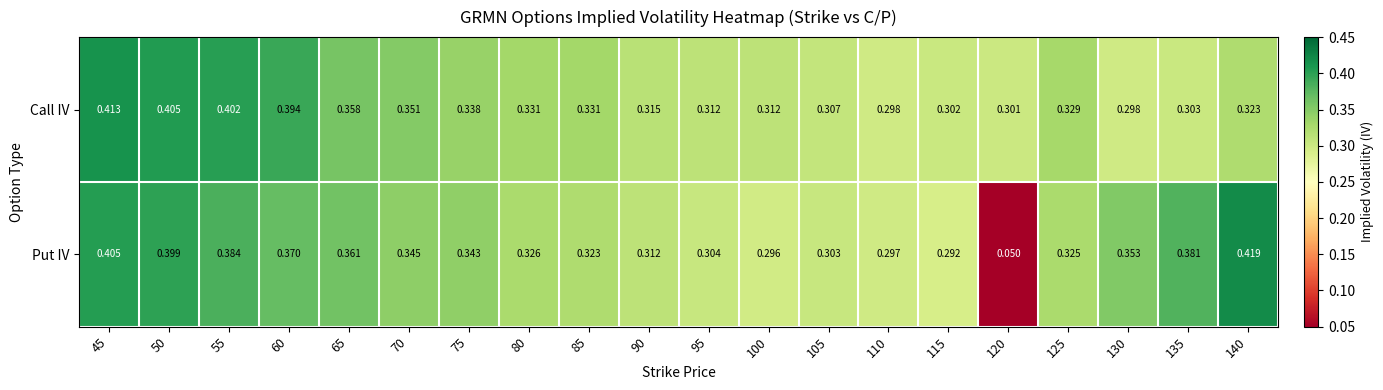

Rank the series by their average value, from lowest to highest.

Put IV, Call IV